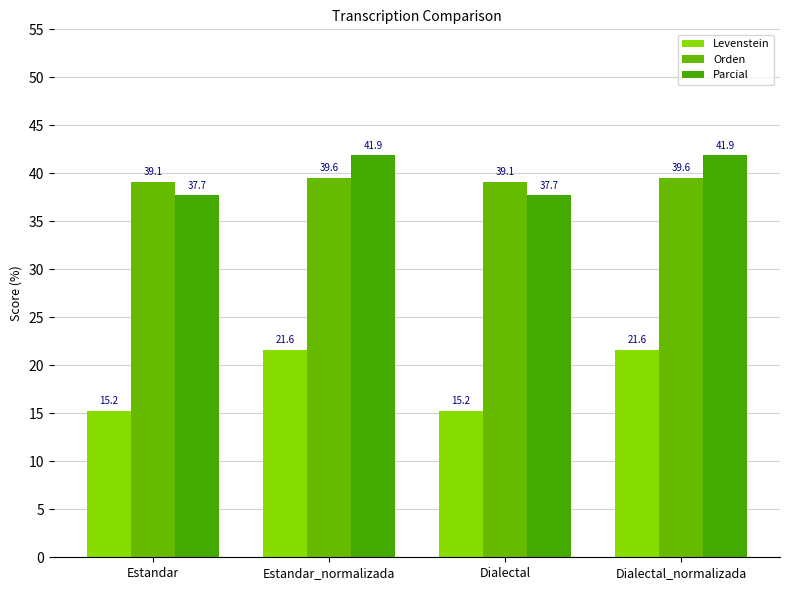

What is the total value across all series at Dialectal_normalizada?

103.0